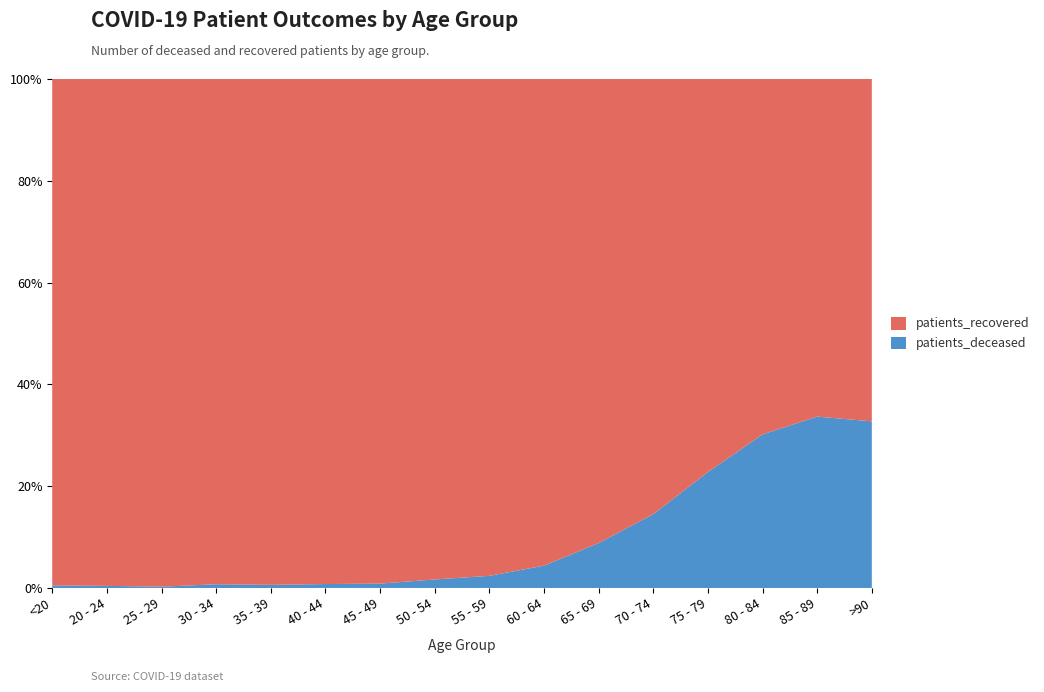

Reading left to right, transcribe all the data shown in this chart.

patients_deceased: <20=11	20 - 24=3	25 - 29=3	30 - 34=13	35 - 39=12	40 - 44=18	45 - 49=31	50 - 54=93	55 - 59=161	60 - 64=313	65 - 69=657	70 - 74=1358	75 - 79=2278	80 - 84=2681	85 - 89=1996	>90=858
patients_recovered: <20=2130	20 - 24=723	25 - 29=1219	30 - 34=1764	35 - 39=1950	40 - 44=2314	45 - 49=3595	50 - 54=5468	55 - 59=6588	60 - 64=6824	65 - 69=6791	70 - 74=8008	75 - 79=7728	80 - 84=6205	85 - 89=3932	>90=1763